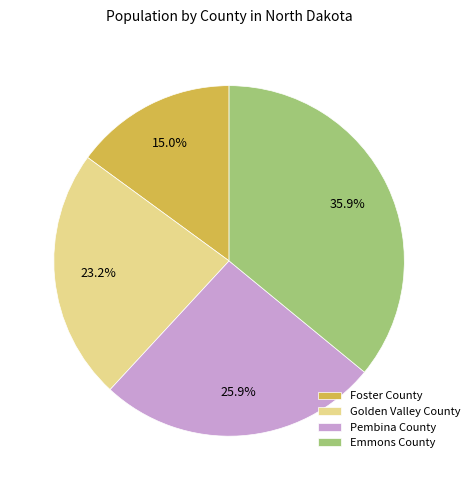

Which slice is the smallest?

Foster County